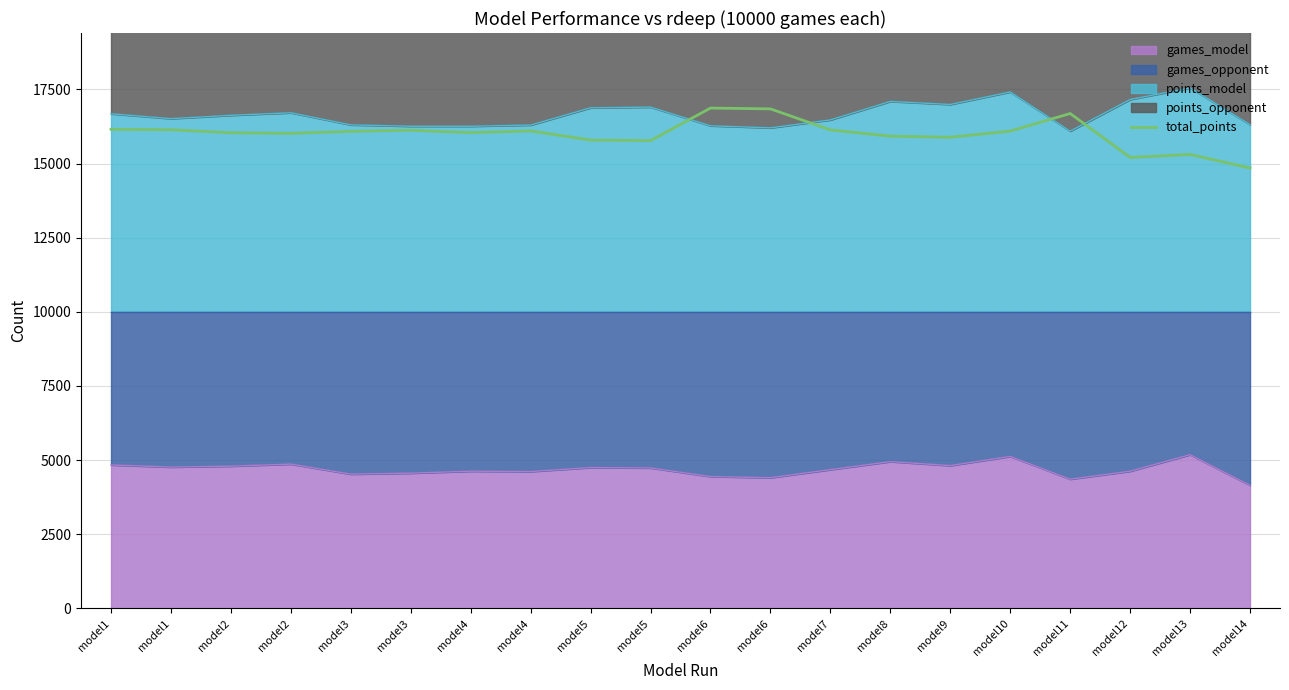

Rank the categories by value from lowest to highest.

model14, model12, model13, model5, model5, model9, model8, model2, model2, model4, model3, model10, model4, model3, model7, model1, model1, model11, model6, model6